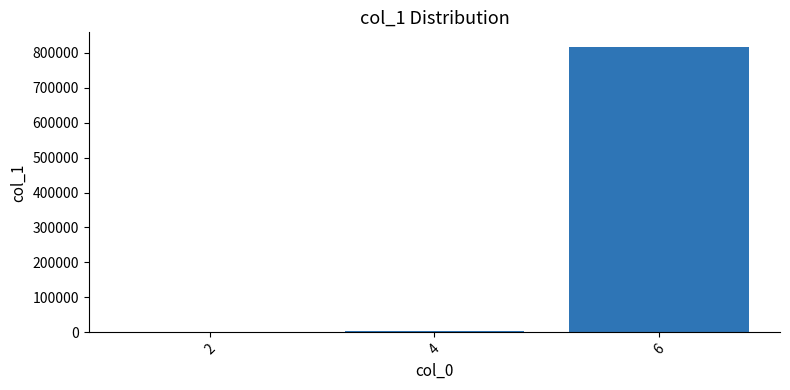

Reading left to right, extract all data points from this chart.

2=28	4=4915	6=817383